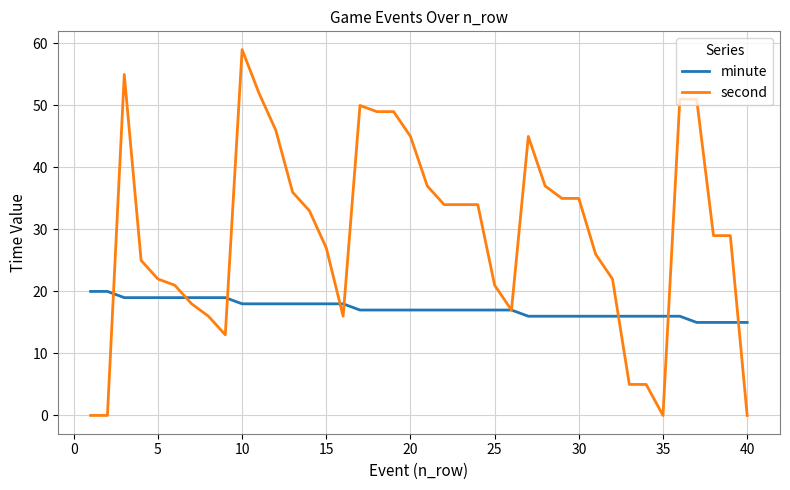

What is the greatest value displayed?

59